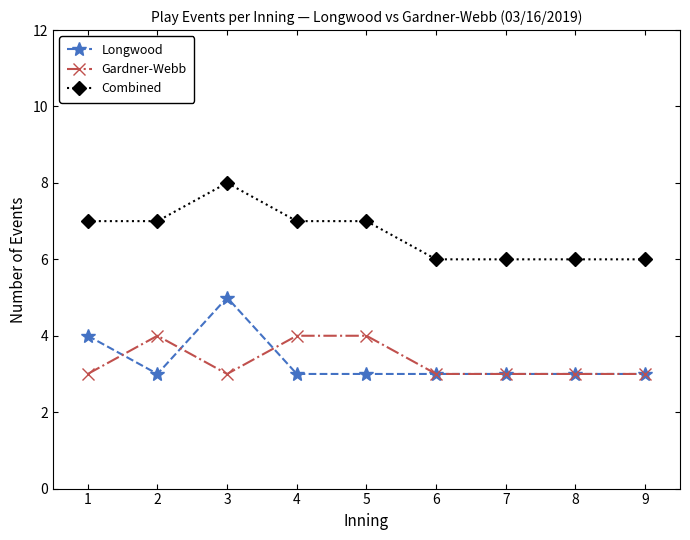

What is the difference between the highest and lowest values at 8?

3